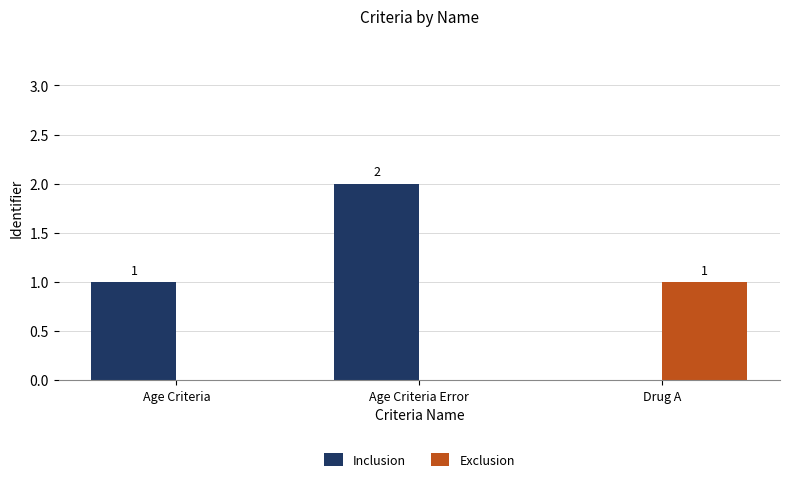

The value of Inclusion at Age Criteria Error is 2. True or false?

True